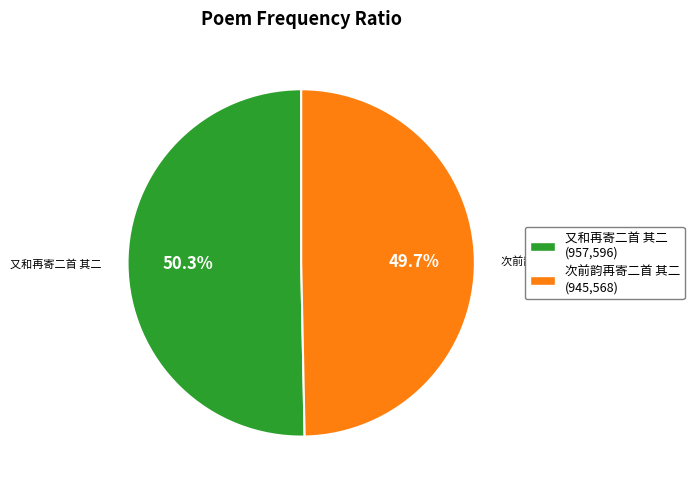

To the nearest percent, what portion does 次前韵再寄二首 其二 represent?

50%